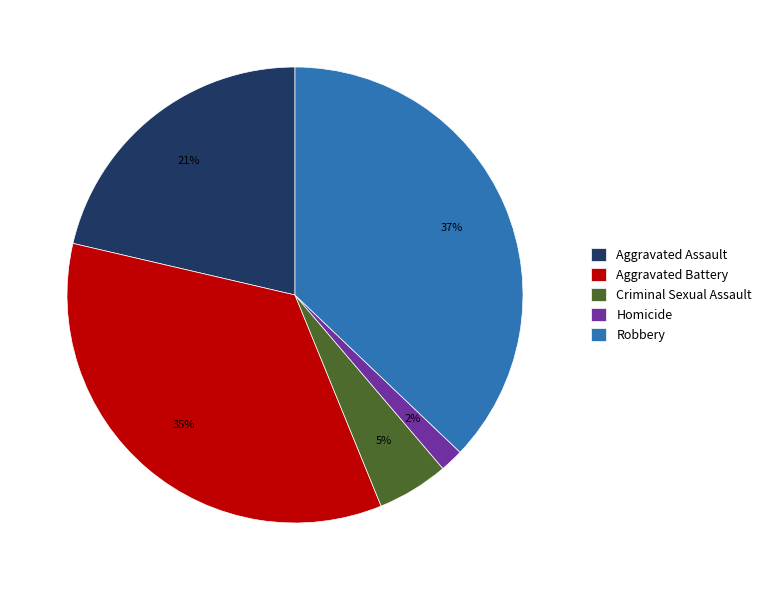

To the nearest percent, what portion does Robbery represent?

37%